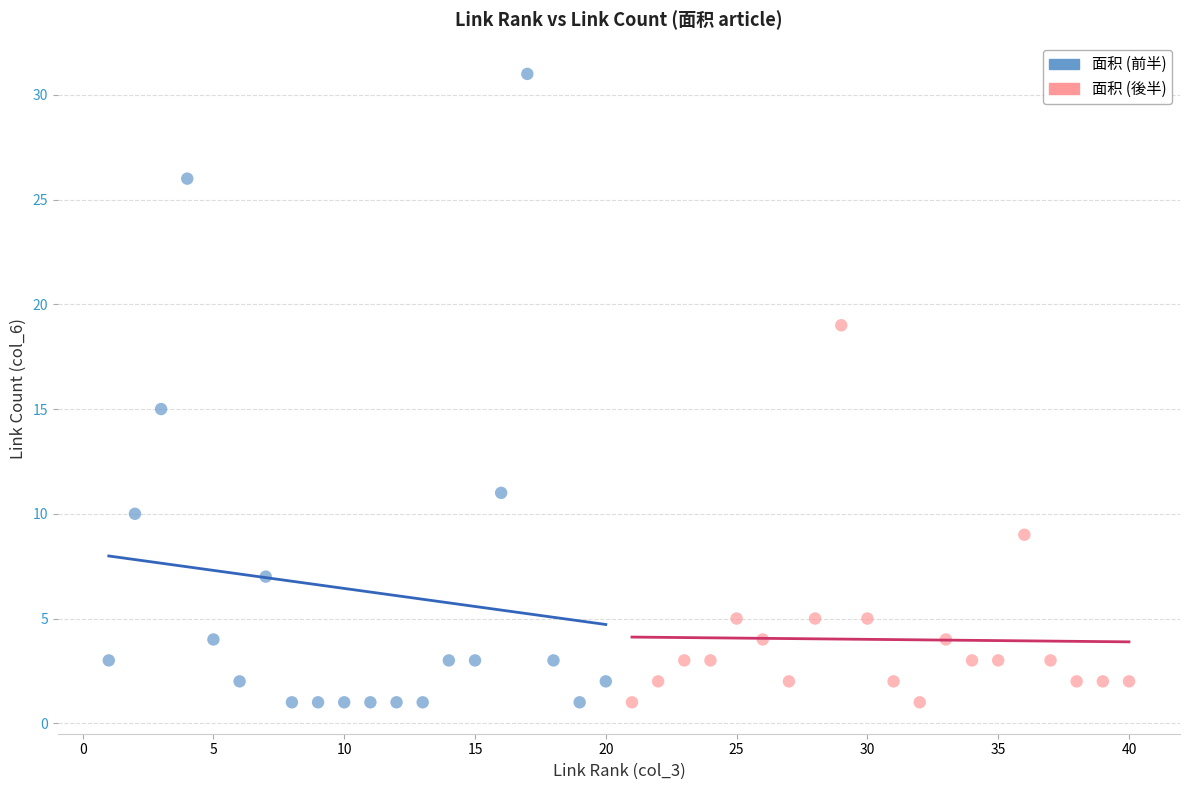

Which series reaches the maximum Y coordinate?

面积 (前半)